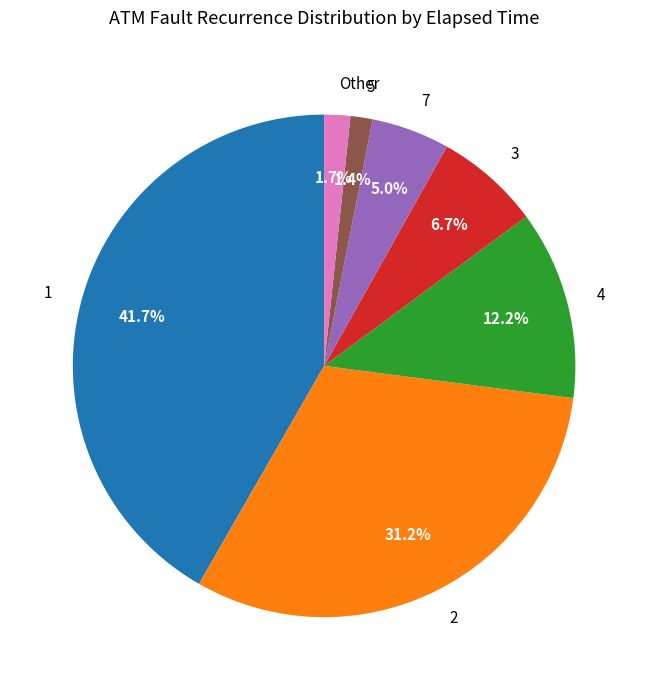

Does any single category account for the majority?

No